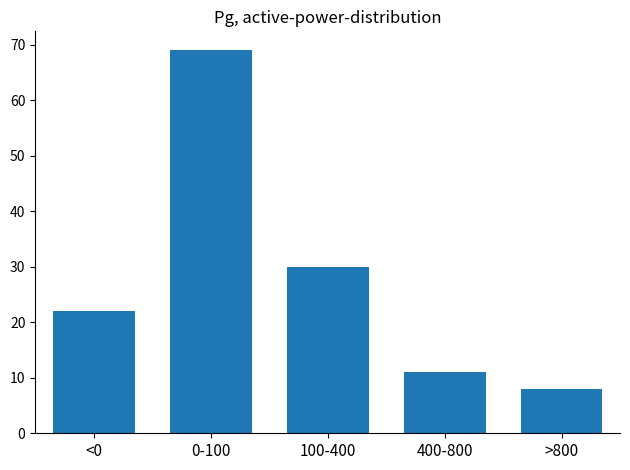

Reading right to left, what are all the values shown in this chart?

>800=8	400-800=11	100-400=30	0-100=69	<0=22